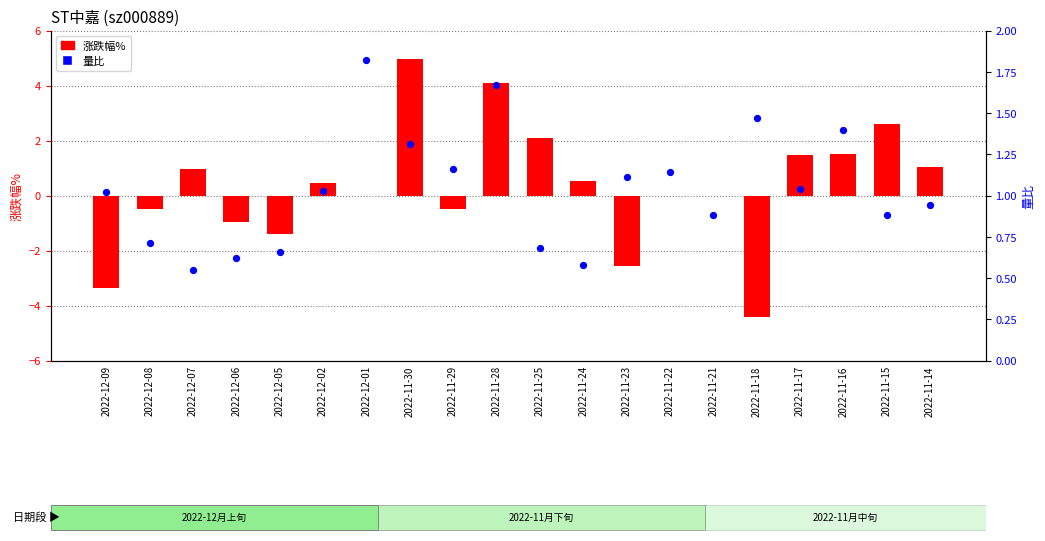

What are all the series names shown in the legend?

涨跌幅%, 量比